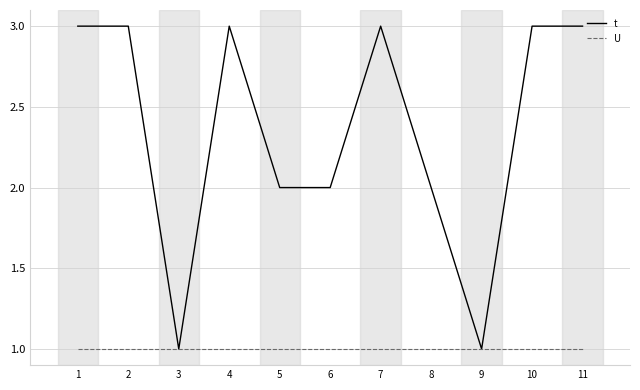

What is the maximum value shown in the chart?

3